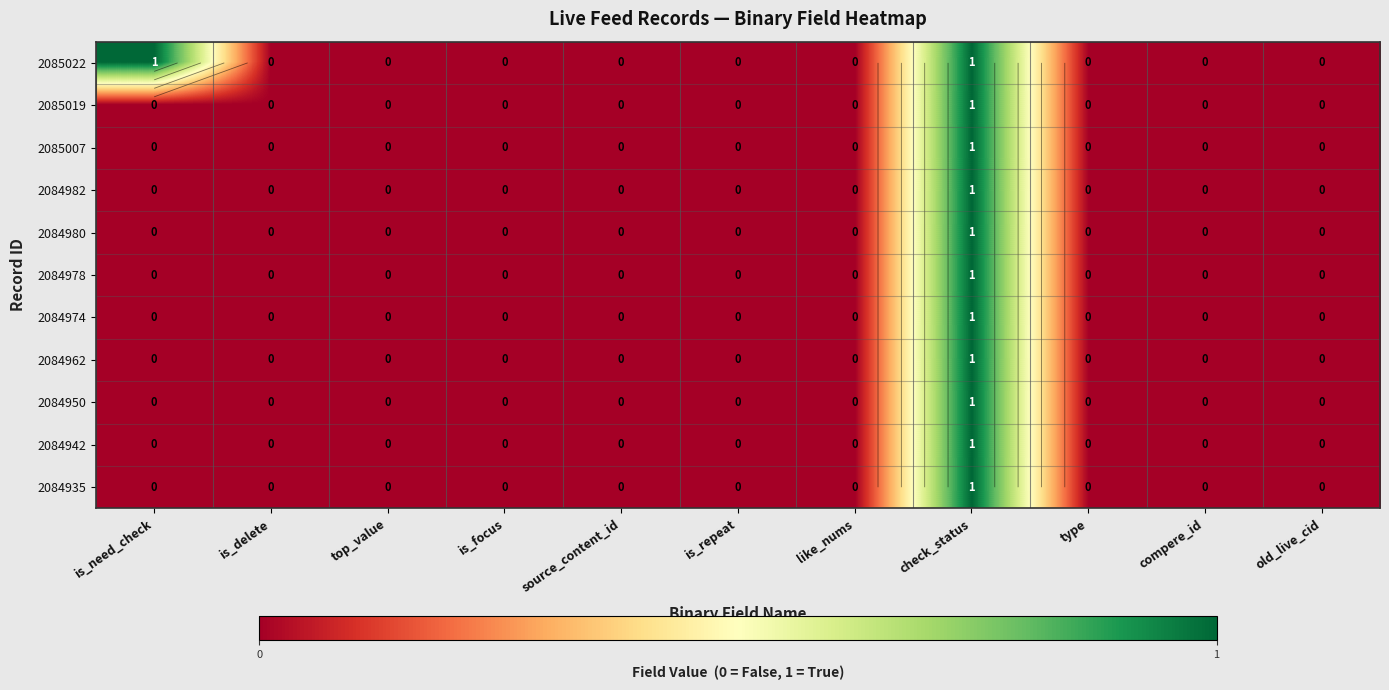

What is the difference between the maximum and minimum values in the 2084974 series?

1